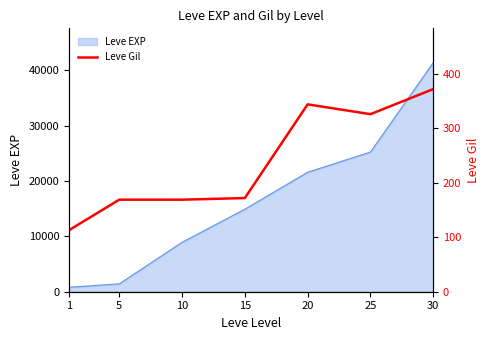

What is the sum of the values at 1 and 15?

285